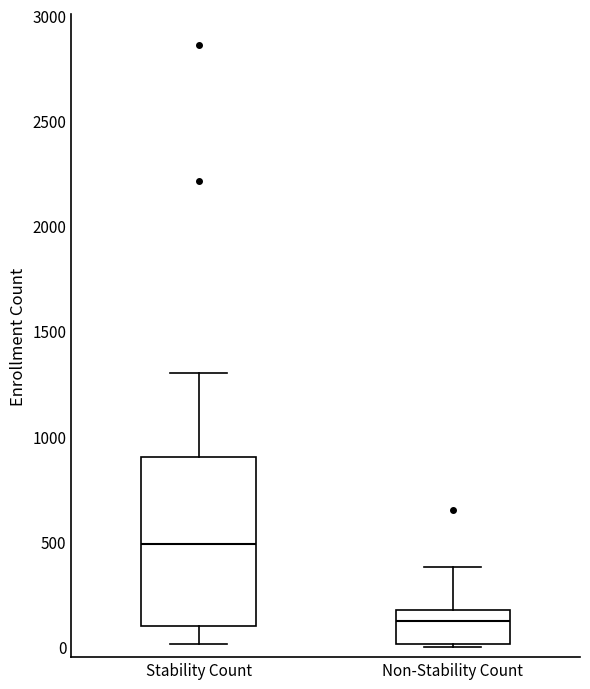

Reading left to right, read every box against the y-axis: the position of its median line, the range the box covers, and the ends of its whiskers. The values are not printed on the chart, so give them approximately, as read against the axis.

Stability Count: median 500, box 100 to 900, whiskers 0 to 1300
Non-Stability Count: median 100, box 0 to 200, whiskers 0 to 400